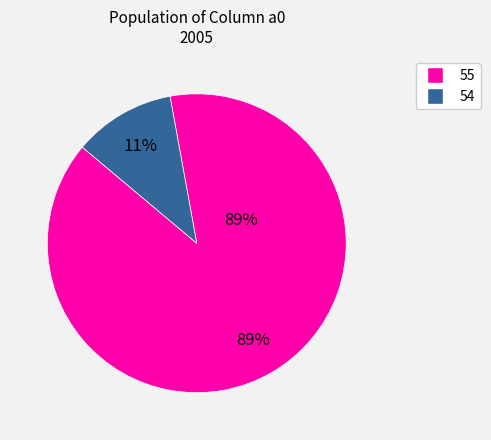

Which slice is the largest?

55